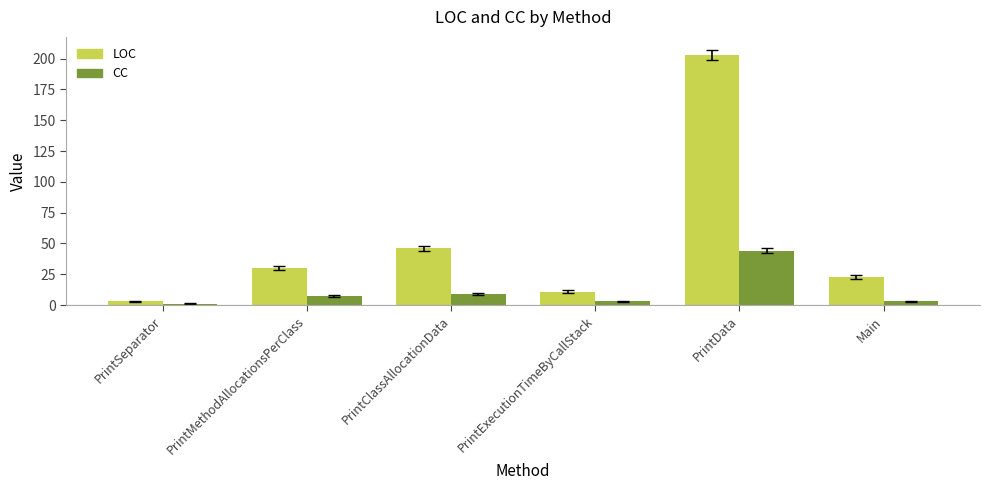

Which series has the largest total across all categories?

LOC